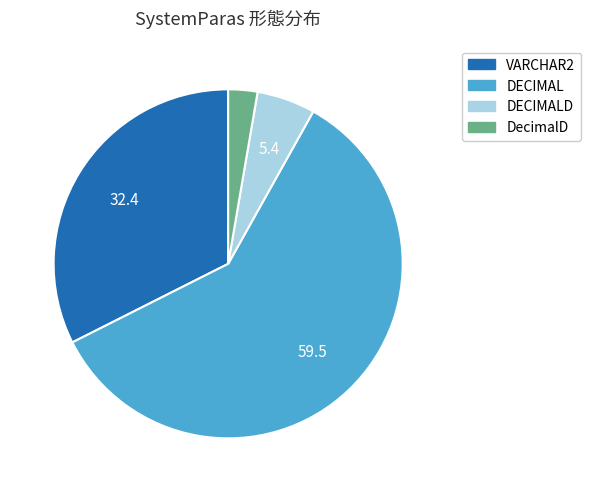

Combined, do DecimalD and VARCHAR2 account for over 50%?

No